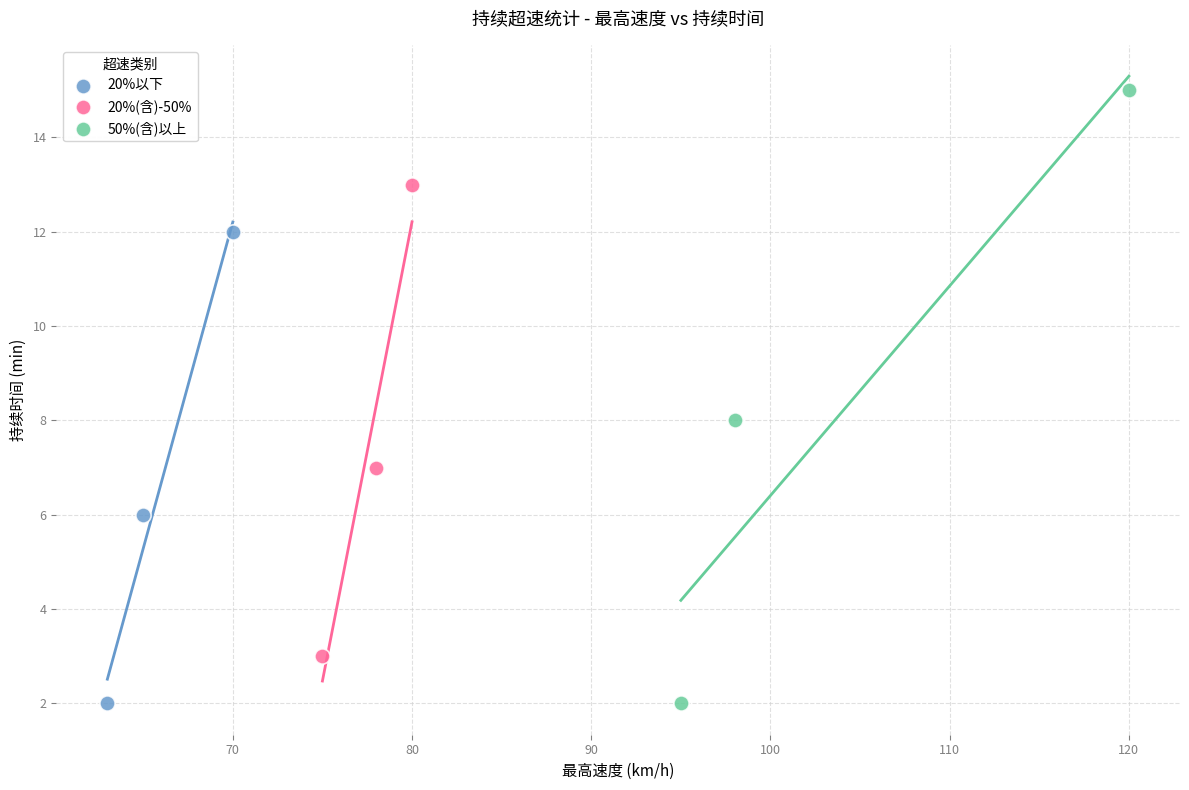

Which series reaches the maximum Y coordinate?

50%(含)以上